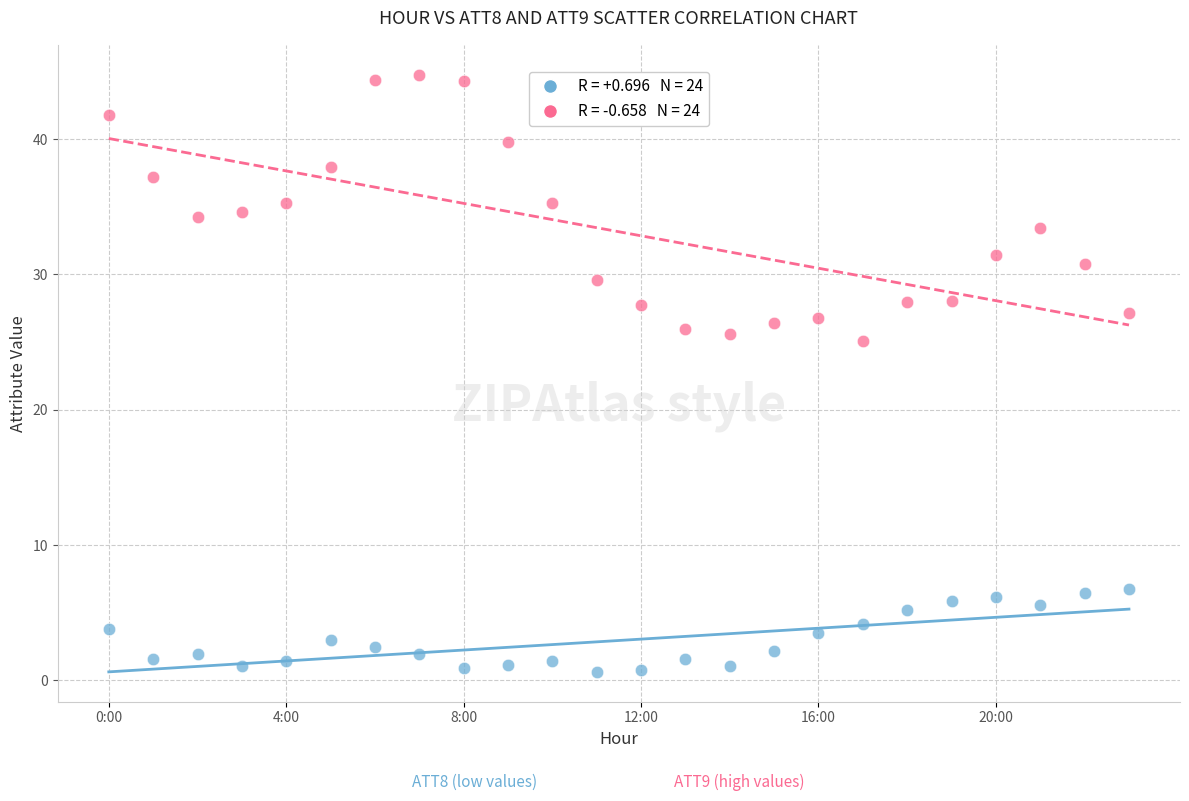

Across all series, what Y value is closest to 22?

25.1